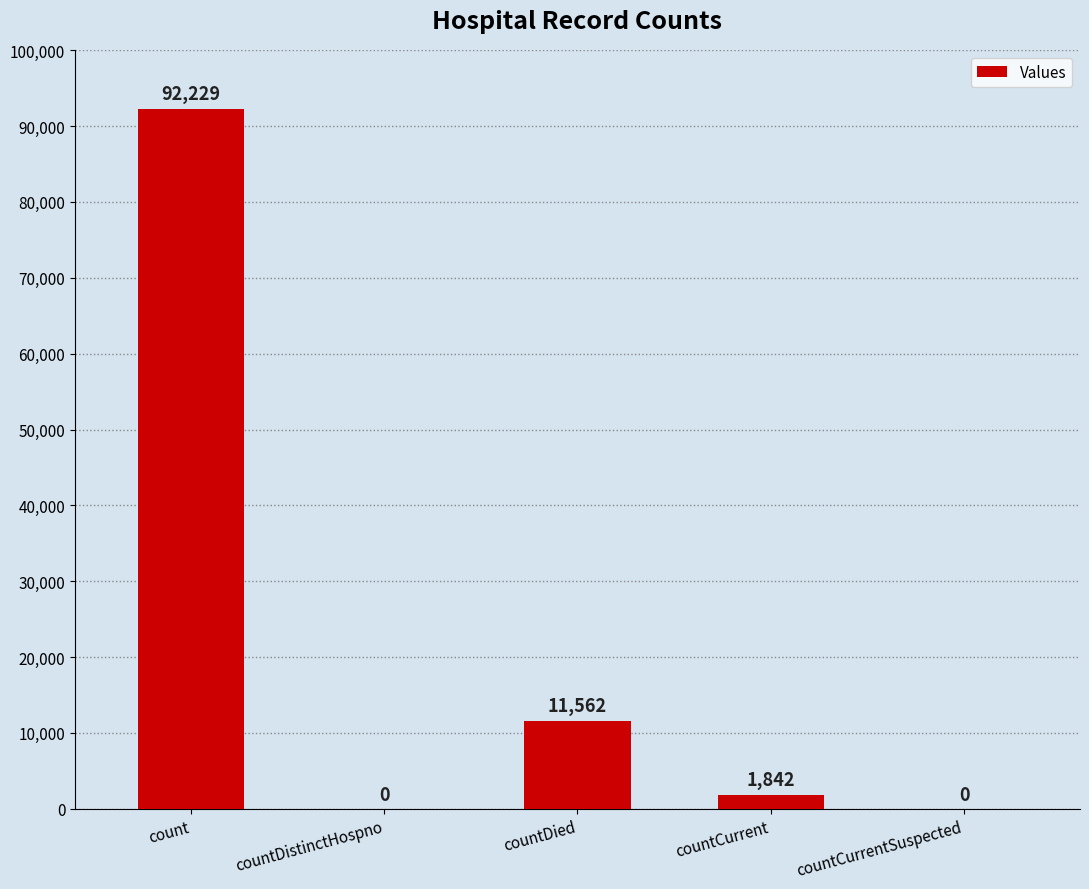

Between countDied and countCurrentSuspected, which is larger?

countDied